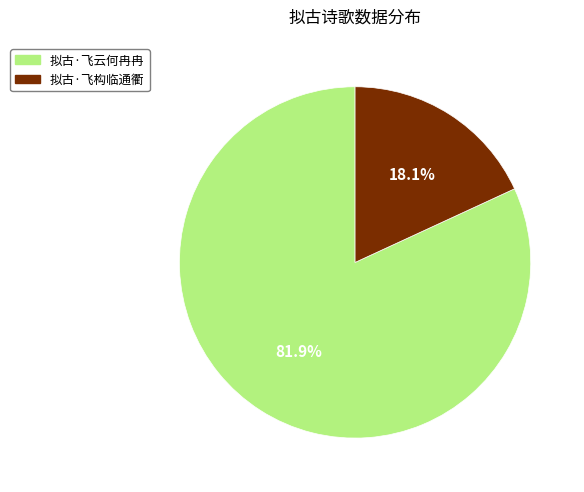

What is the smallest slice in the pie chart?

拟古·飞构临通衢